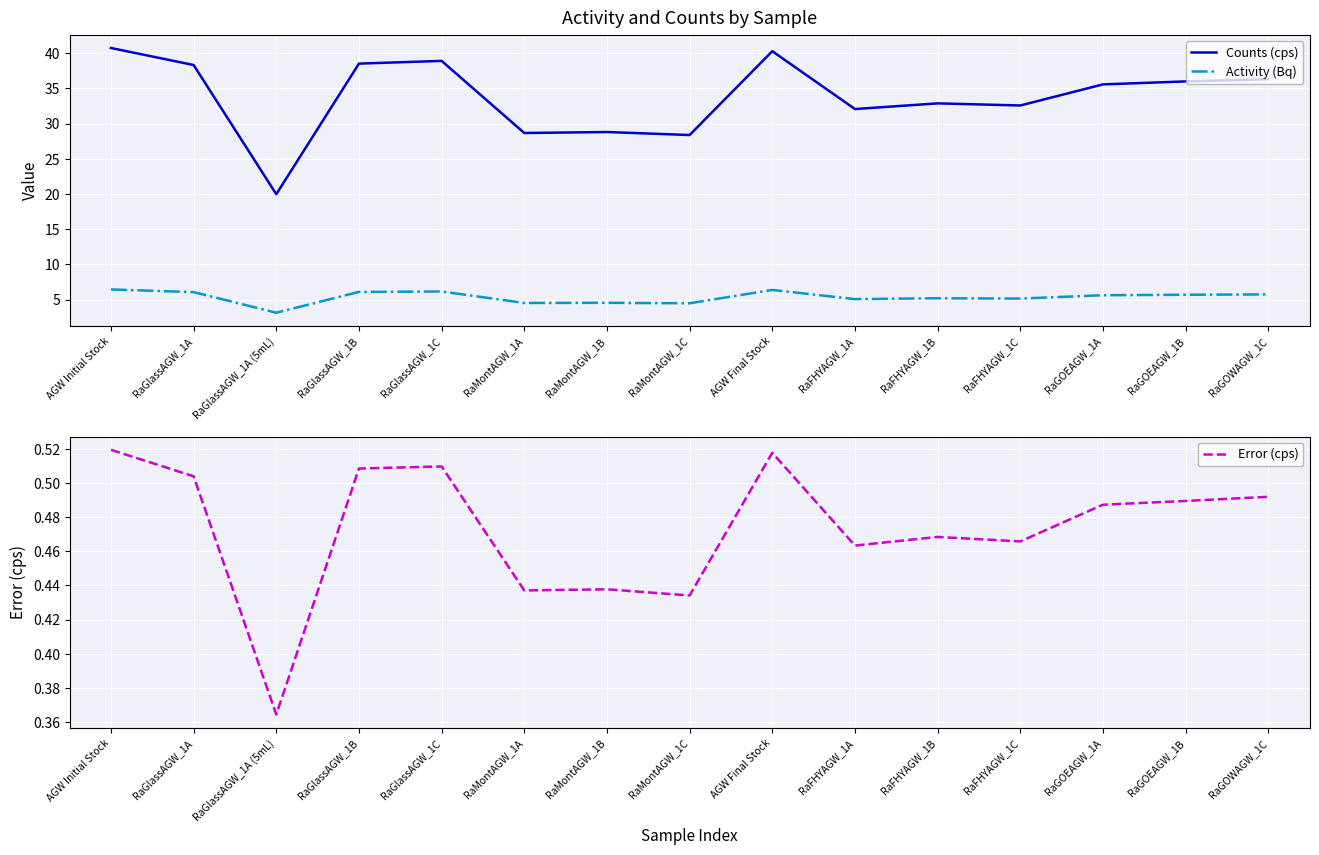

What is the difference between the second highest and minimum values in the Counts (cps) series?

20.3